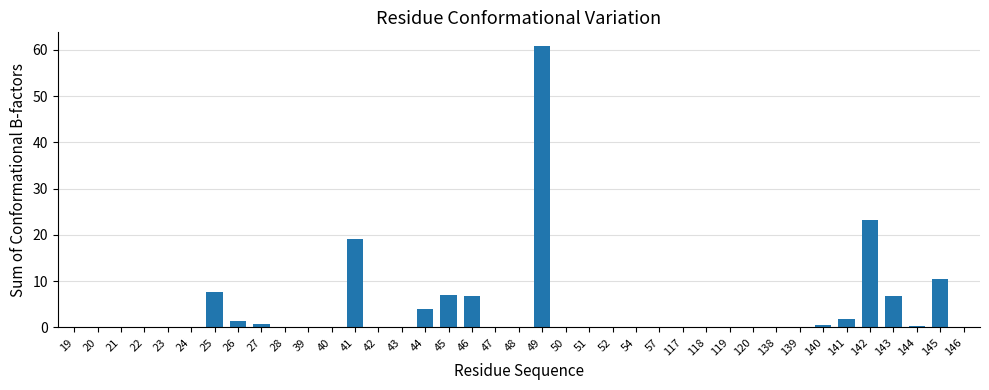

At which label is the value closest to 30?

142